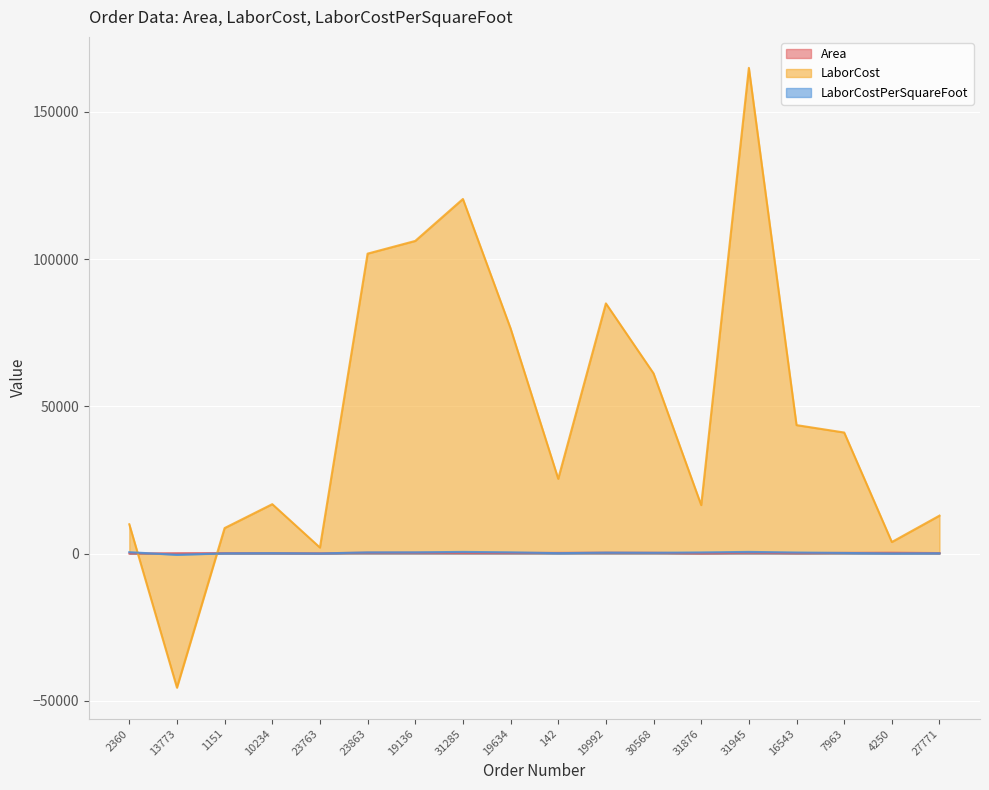

At which category does the chart reach its minimum across all series?

13773